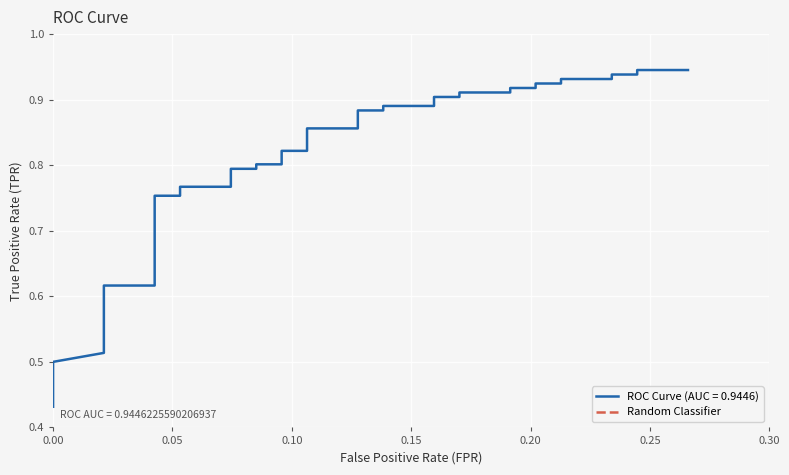

Count the number of values greater than 0.

39